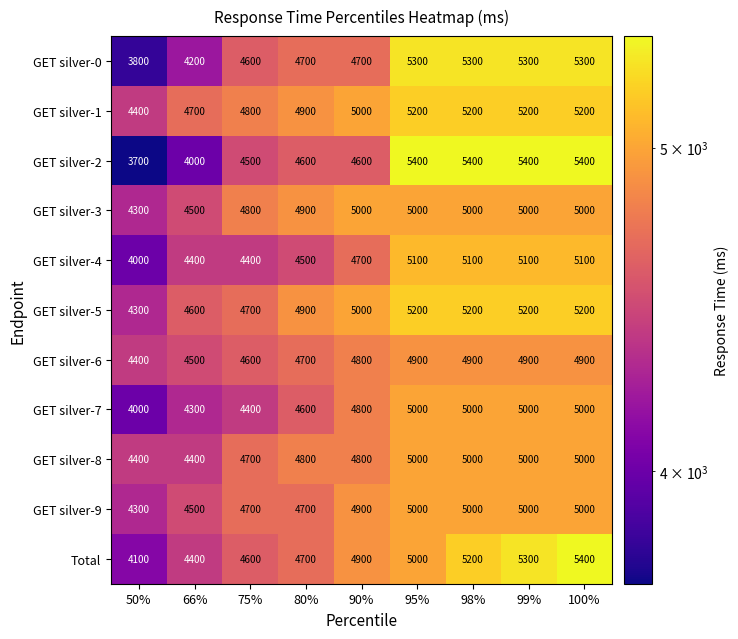

What is the approximate value of GET silver-3 at 90%, to the nearest 10?

5000